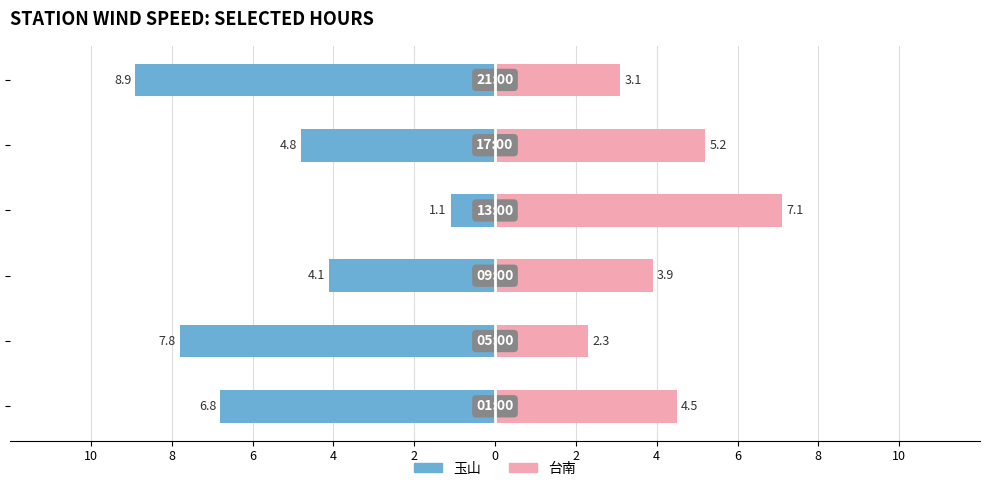

What is the total value across all series at 2?

0.4